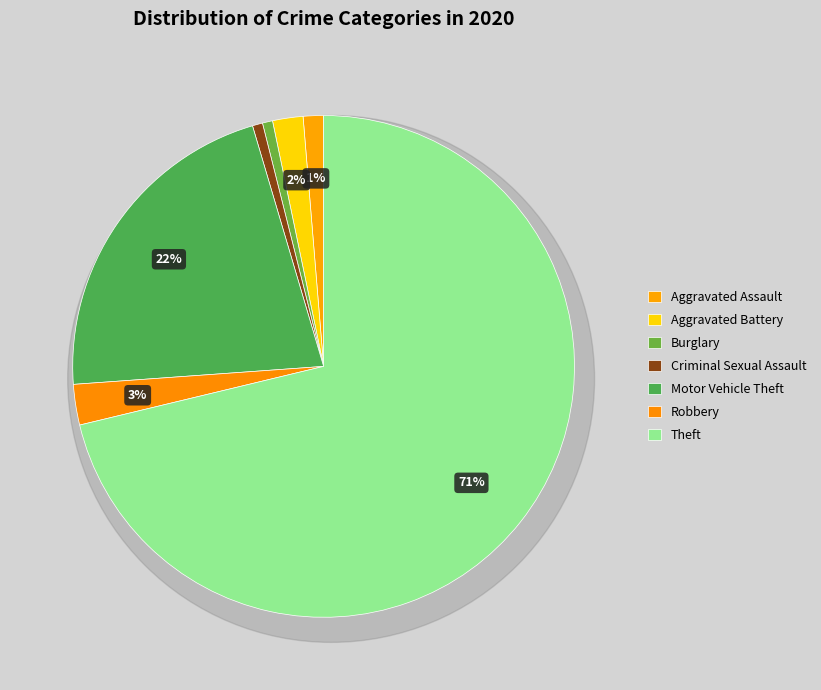

What is the largest slice in the pie chart?

Theft